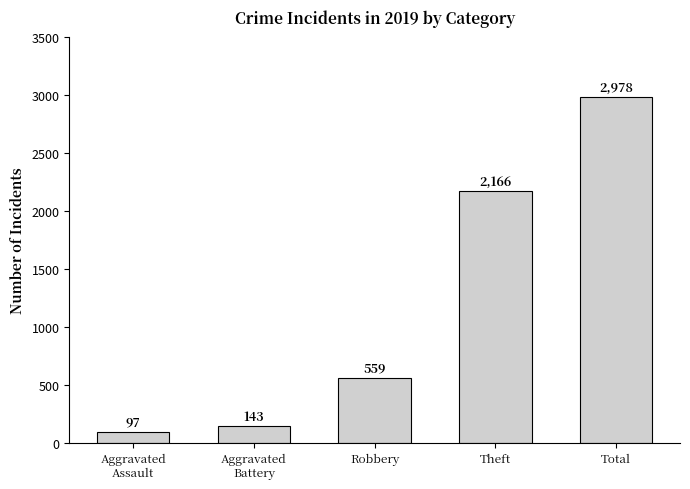

The chart shows a value of 559 at Robbery. True or false?

True